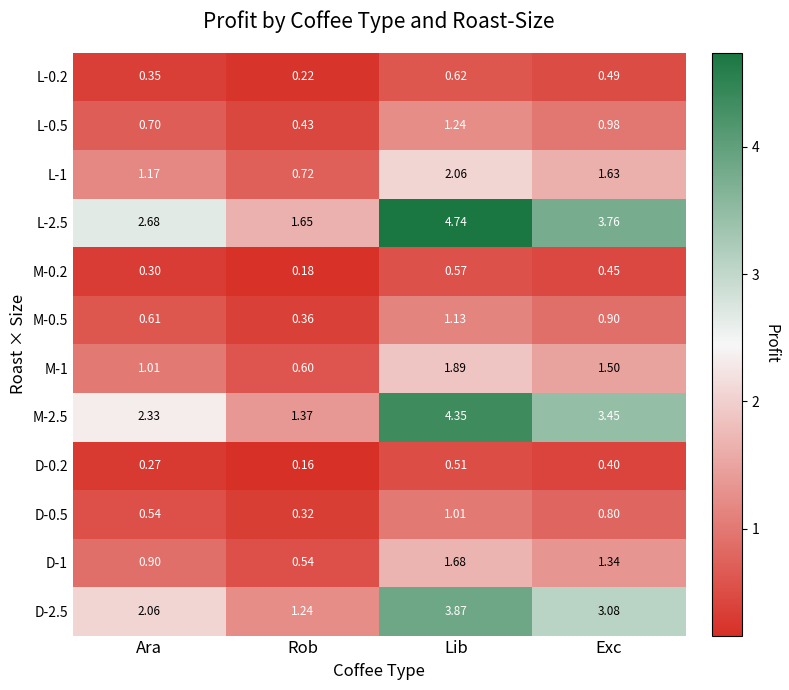

Where is D-0.5 nearest to the value 0?

Rob